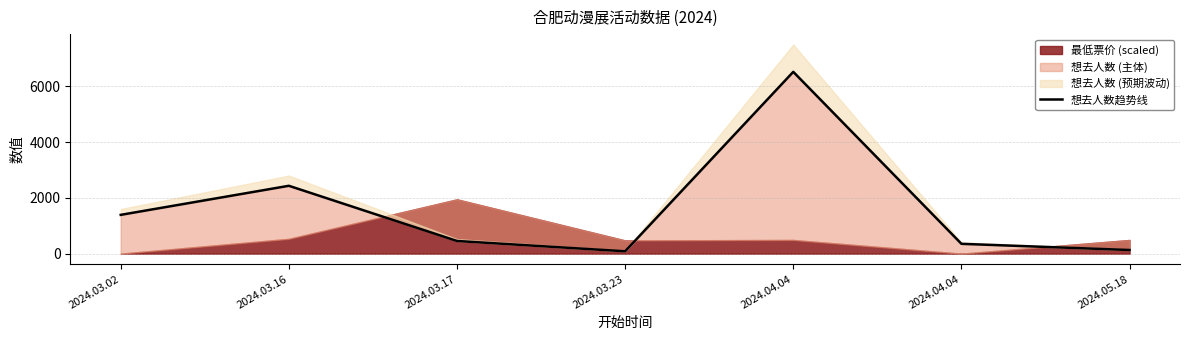

How many points are higher than both their immediate neighbors (excluding endpoints)?

2